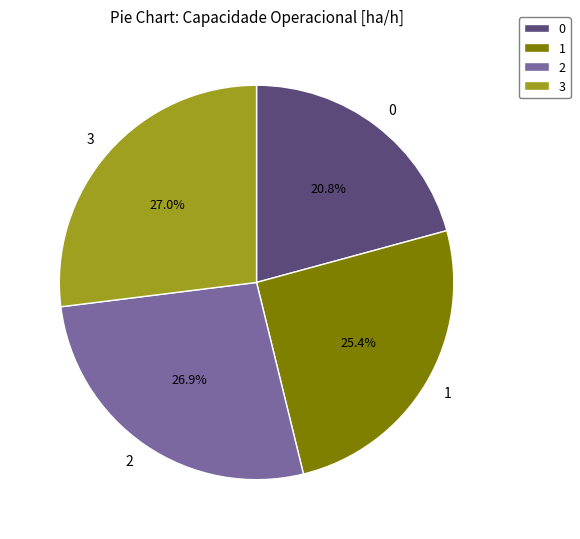

Combined, do 2 and 0 account for over 50%?

No